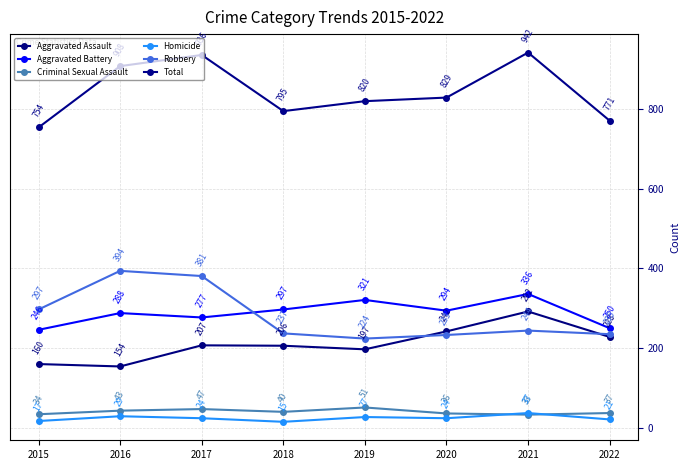

How many data points in Aggravated Battery are less than 294?

4